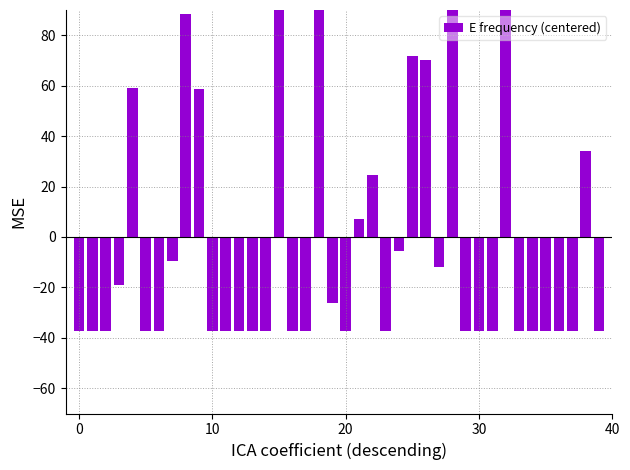

How many bars are there in total?

40